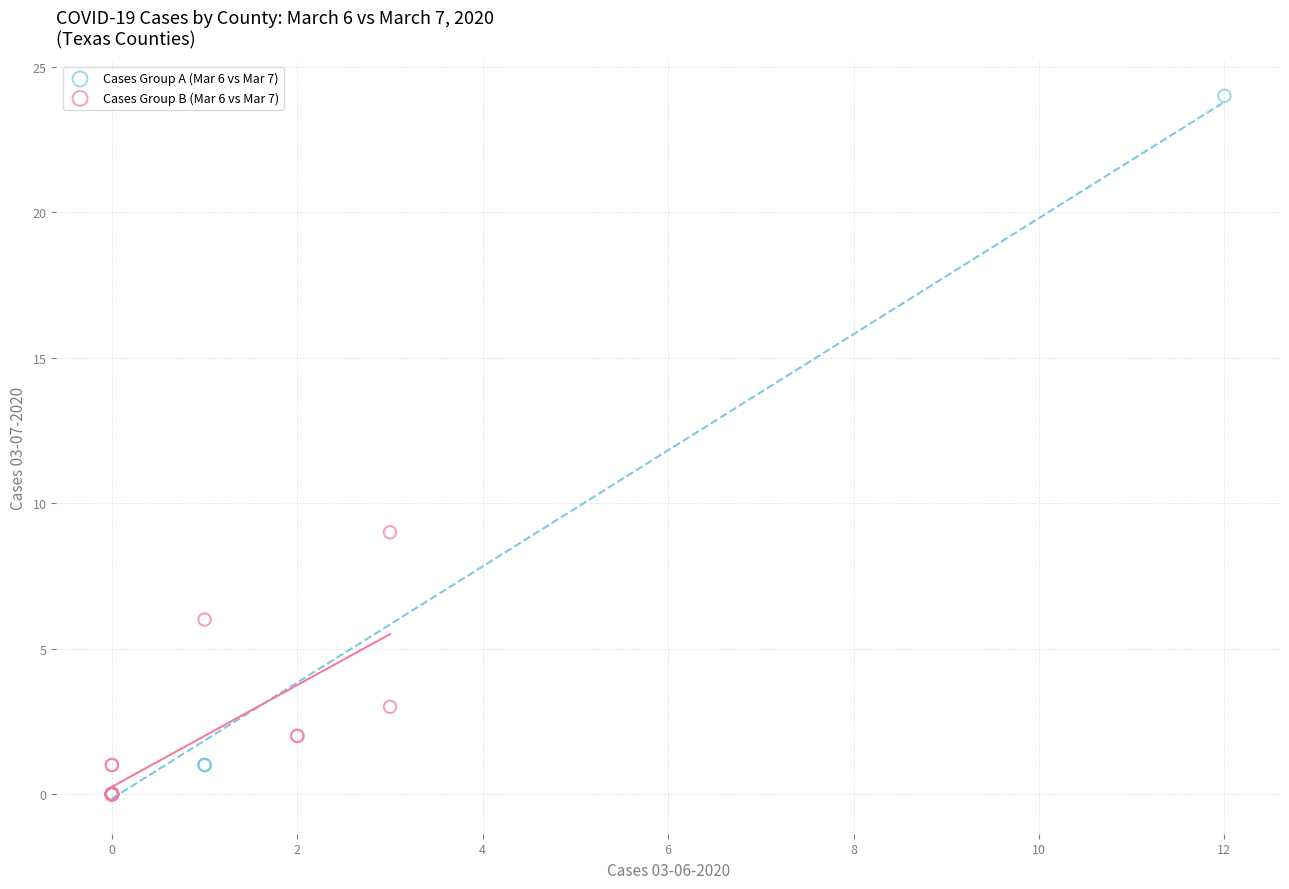

Which series contains the highest Y value?

Cases Group A (Mar 6 vs Mar 7)